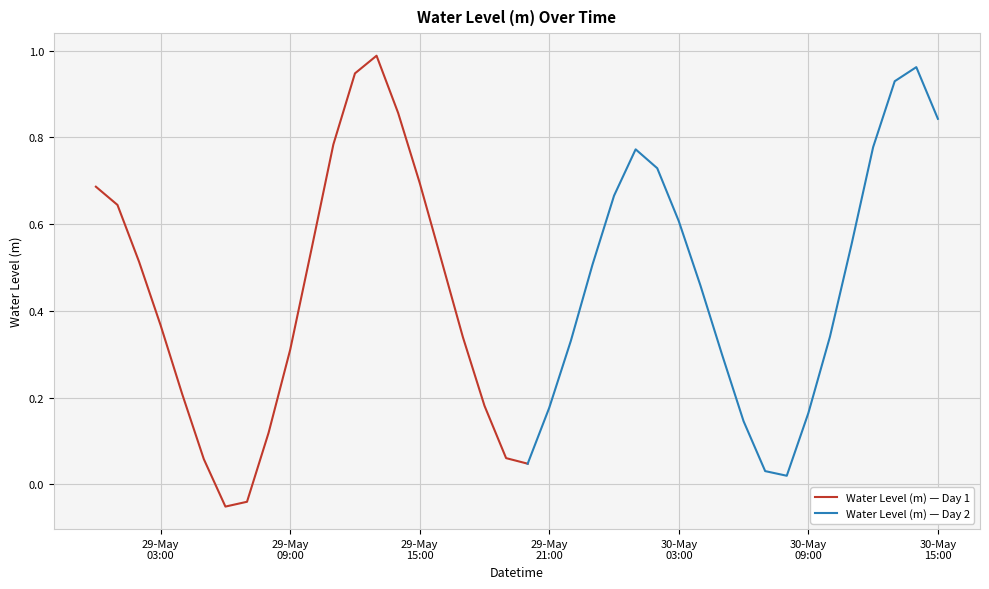

List the labels in order of value, largest first.

2024-05-29 13:00:00, 2024-05-30 14:00:00, 2024-05-29 12:00:00, 2024-05-30 13:00:00, 2024-05-29 14:00:00, 2024-05-30 15:00:00, 2024-05-29 11:00:00, 2024-05-30 12:00:00, 2024-05-30 01:00:00, 2024-05-30 02:00:00, 2024-05-29 15:00:00, 2024-05-29 00:00:00, 2024-05-30 00:00:00, 2024-05-29 01:00:00, 2024-05-30 03:00:00, 2024-05-30 11:00:00, 2024-05-29 10:00:00, 2024-05-29 16:00:00, 2024-05-29 02:00:00, 2024-05-29 23:00:00, 2024-05-30 04:00:00, 2024-05-29 03:00:00, 2024-05-30 10:00:00, 2024-05-29 17:00:00, 2024-05-29 22:00:00, 2024-05-29 09:00:00, 2024-05-30 05:00:00, 2024-05-29 04:00:00, 2024-05-29 18:00:00, 2024-05-29 21:00:00, 2024-05-30 09:00:00, 2024-05-30 06:00:00, 2024-05-29 08:00:00, 2024-05-29 19:00:00, 2024-05-29 05:00:00, 2024-05-29 20:00:00, 2024-05-30 07:00:00, 2024-05-30 08:00:00, 2024-05-29 07:00:00, 2024-05-29 06:00:00